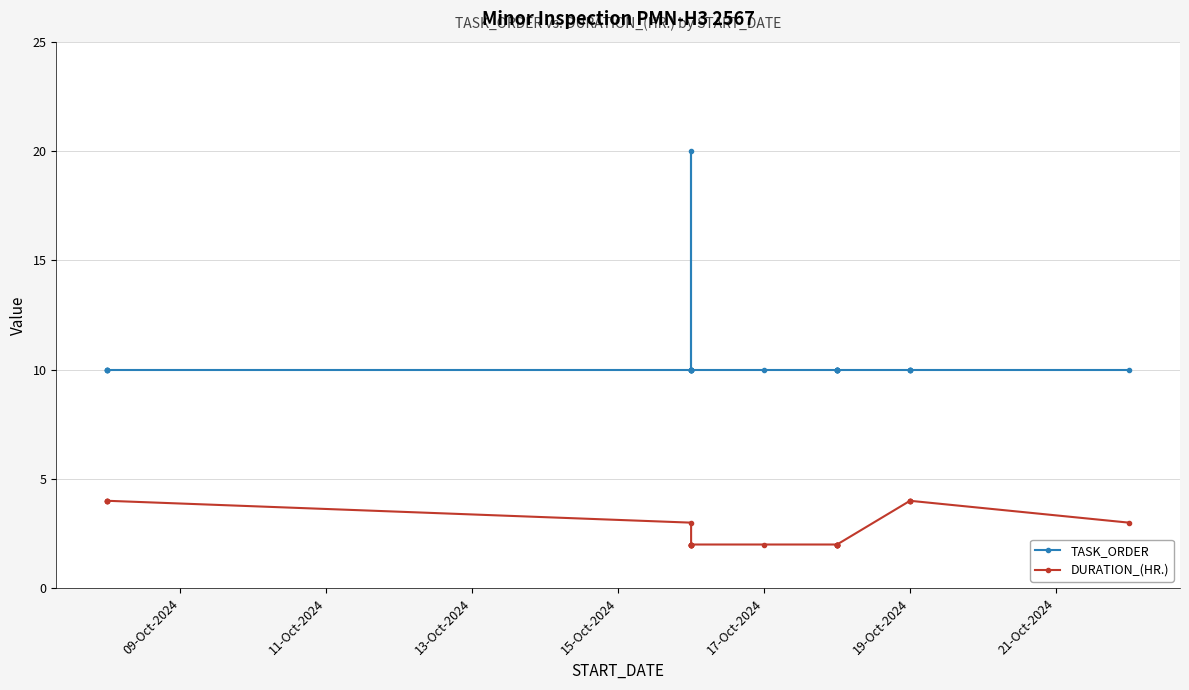

Is it true that TASK_ORDER equals 6 at 16?

False